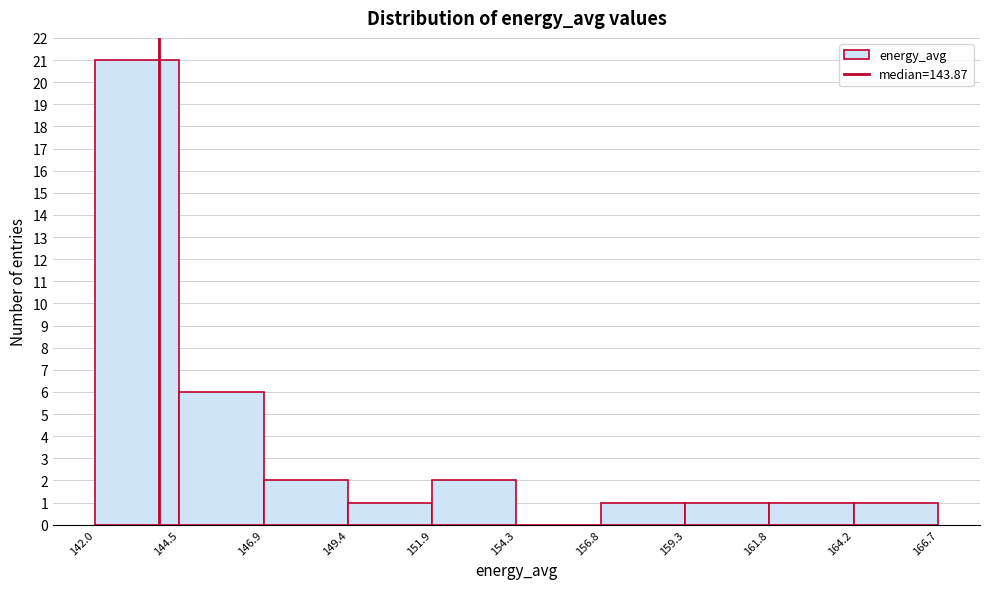

Reading left to right, list every bar in this chart as the range it spans on the x-axis followed by its height. The values are not printed on the chart, so give them approximately, as read against the axis.

142.0 to 144.5: 21
144.5 to 146.9: 6
146.9 to 149.4: 2
149.4 to 151.9: 1
151.9 to 154.3: 2
154.3 to 156.8: 0
156.8 to 159.3: 1
159.3 to 161.8: 1
161.8 to 164.2: 1
164.2 to 166.7: 1